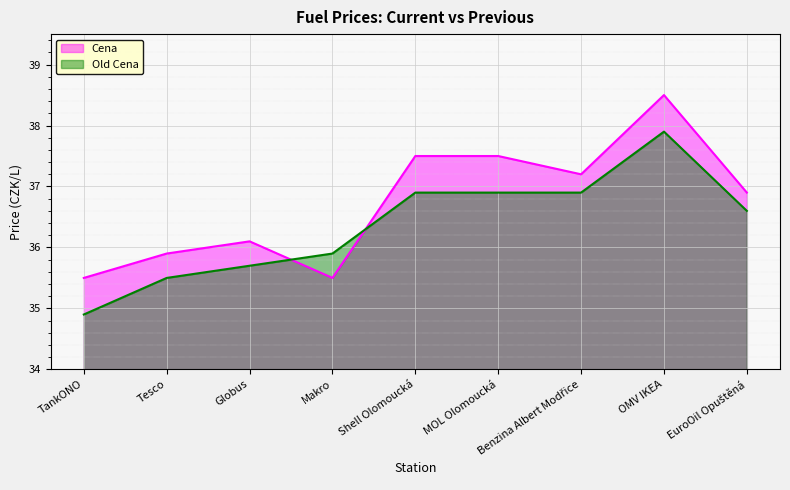

At which label is Old Cena closest to 36?

Makro